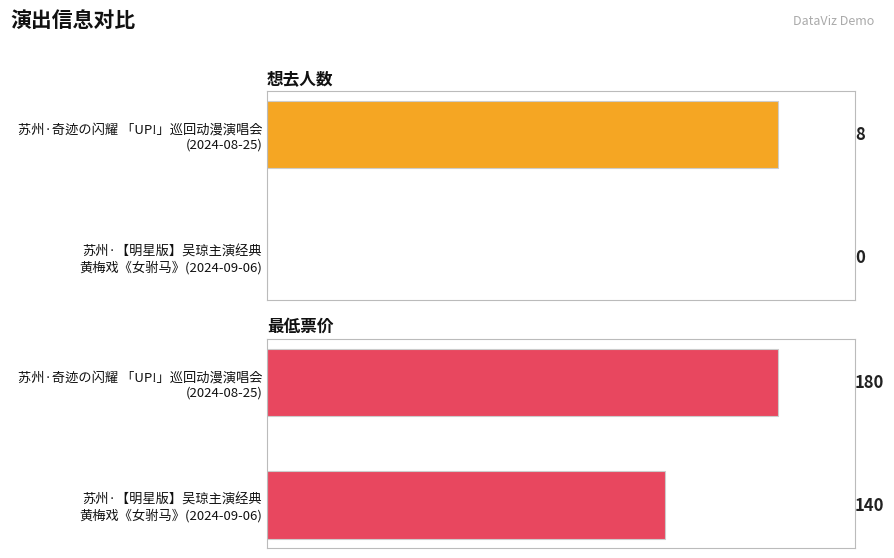

Is the value of 想去人数 at 苏州·【明星版】吴琼主演经典黄梅戏《女驸马》 greater than the value of 最低票价 at 苏州·【明星版】吴琼主演经典黄梅戏《女驸马》?

No